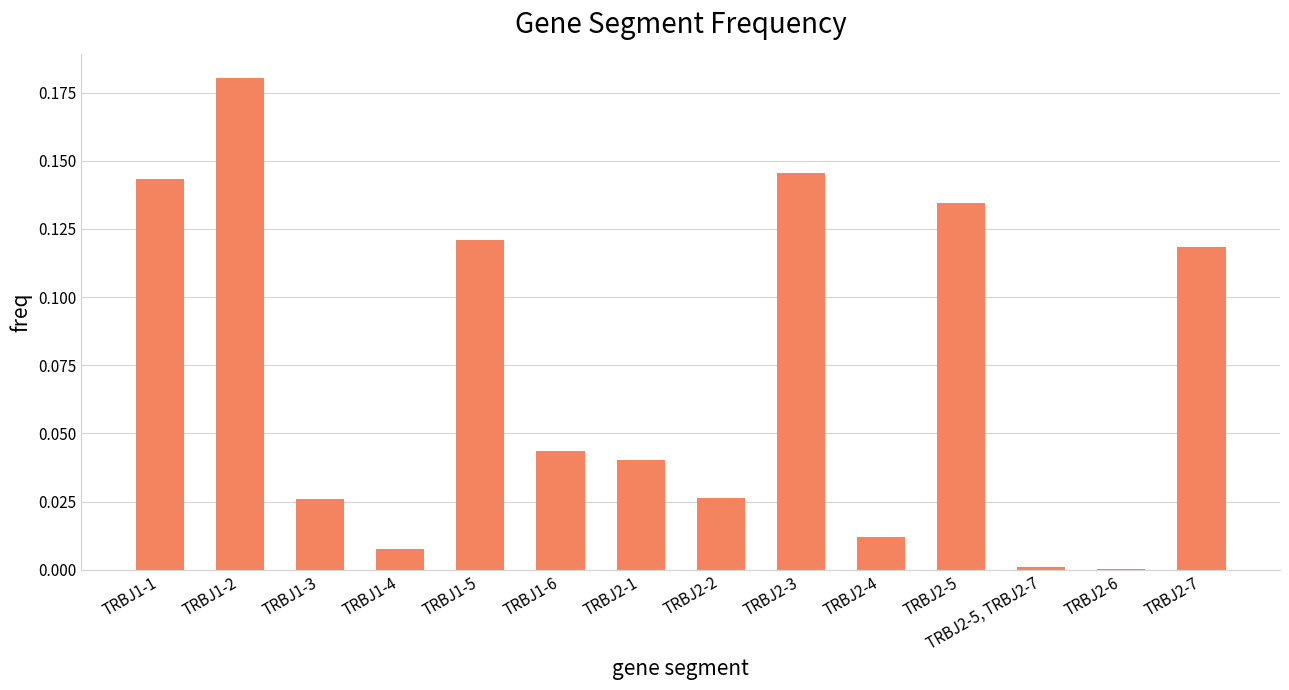

What is the sum of all values?

1.0